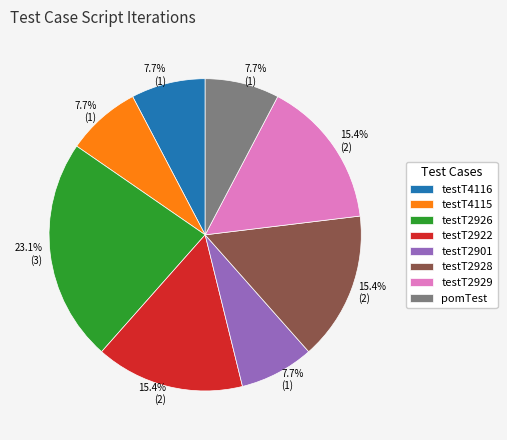

Do testT4116 and testT2928 together represent more than half of the pie?

No